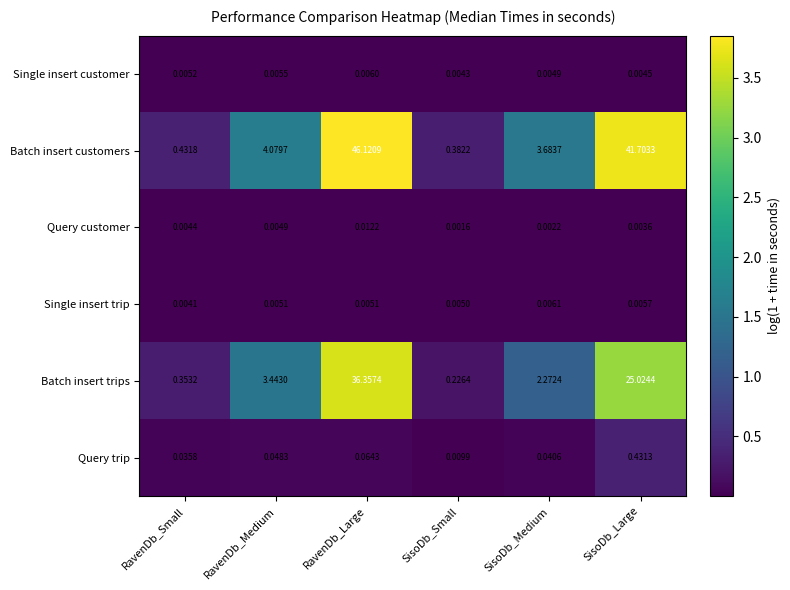

List the labels in order of Single insert customer value, smallest first.

SisoDb_Small, SisoDb_Large, SisoDb_Medium, RavenDb_Small, RavenDb_Medium, RavenDb_Large